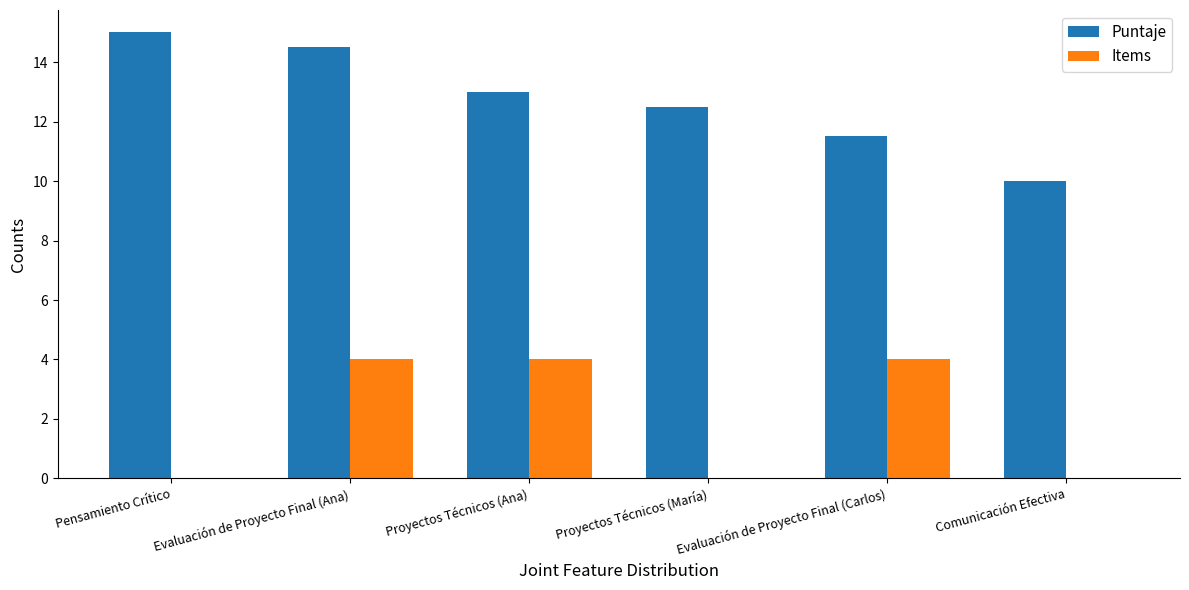

Count the Puntaje values in the range 11 to 14.

3